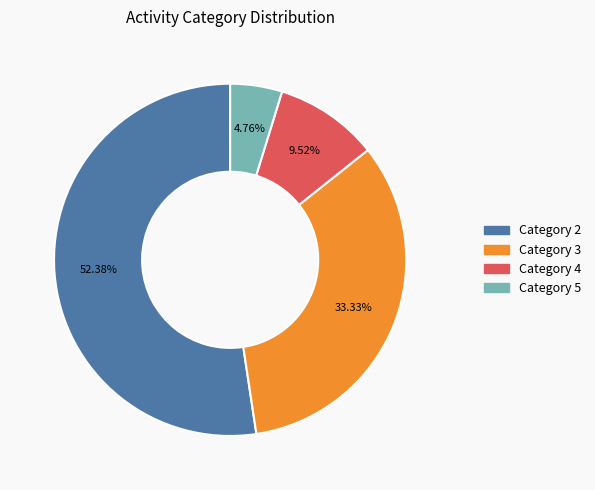

Count the number of slices in the pie.

4